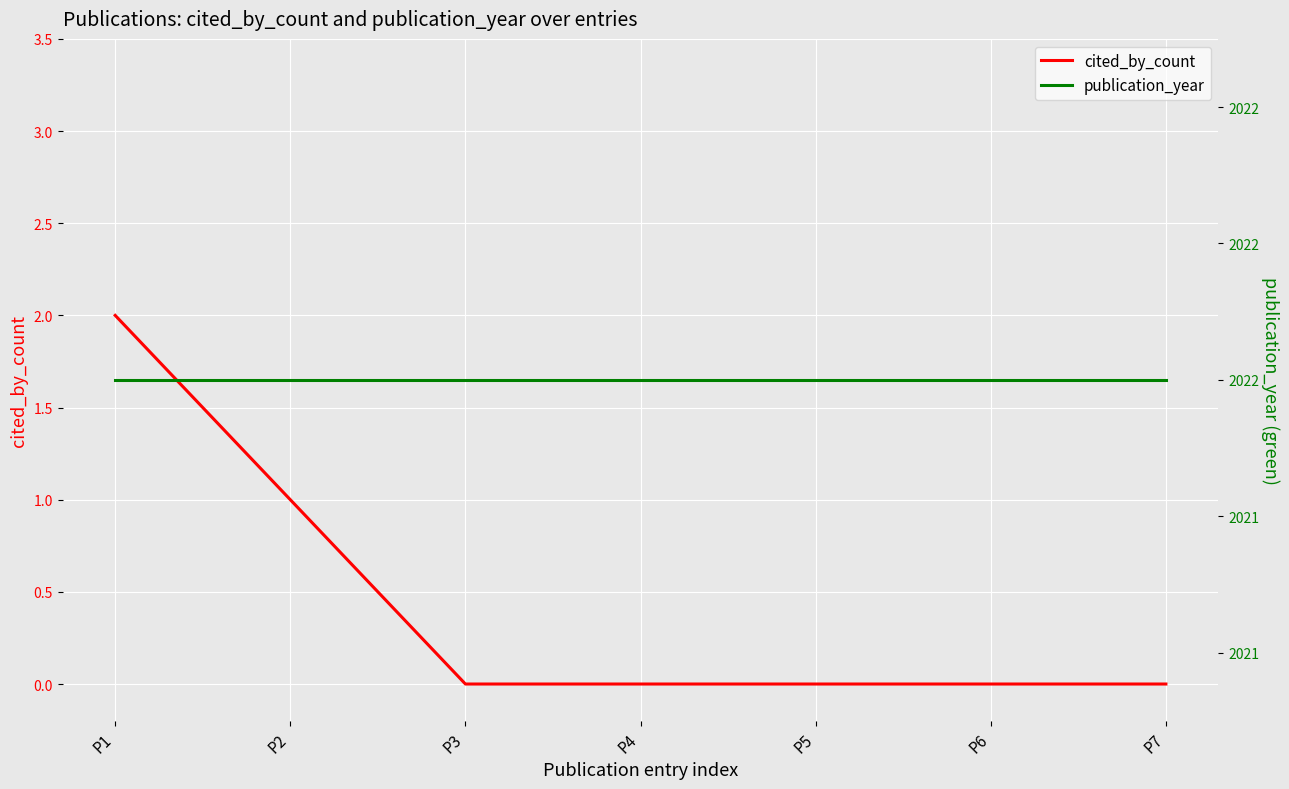

Reading left to right, what are all the values shown in this chart?

cited_by_count: 2	1	0	0	0	0	0
publication_year: 2022	2022	2022	2022	2022	2022	2022